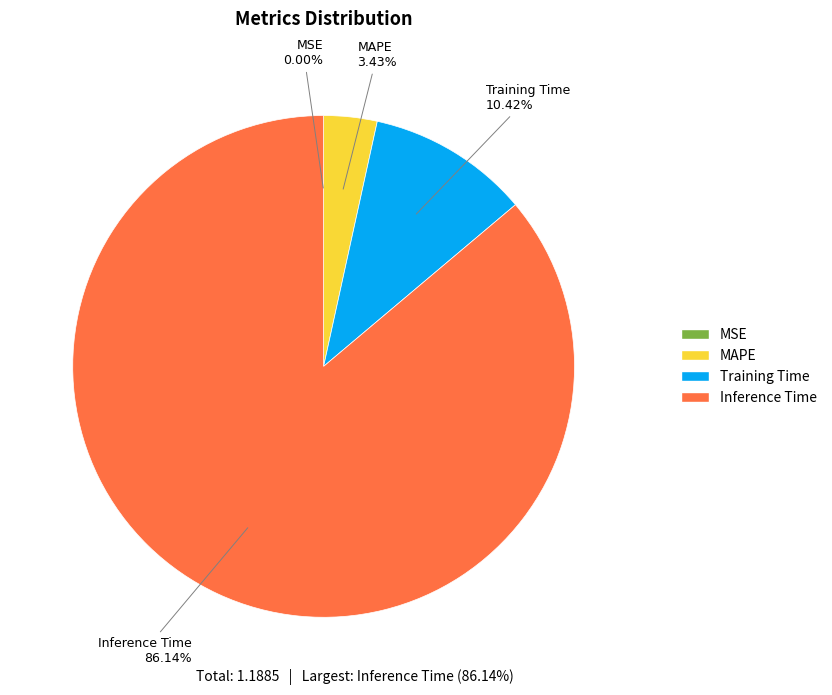

What is the change in value from Training Time to Inference Time?

+0.9